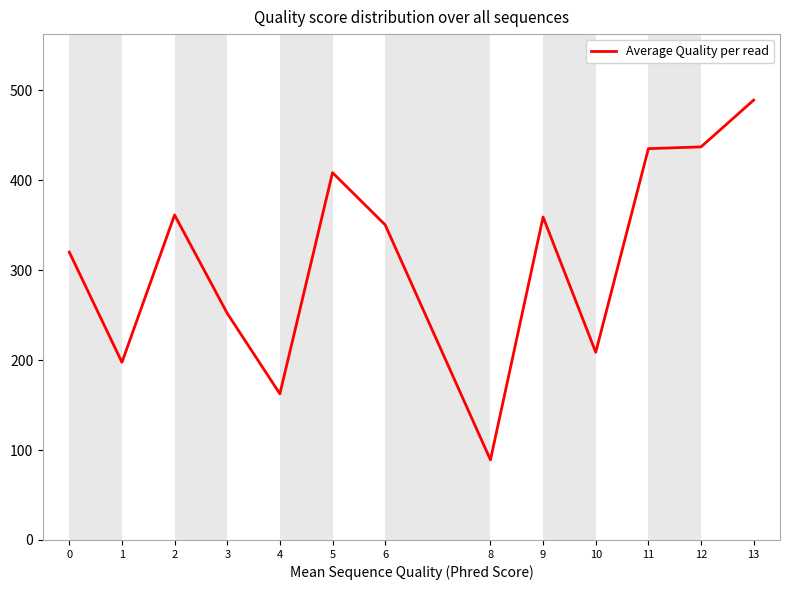

Does the chart display data point markers on the line(s)?

No